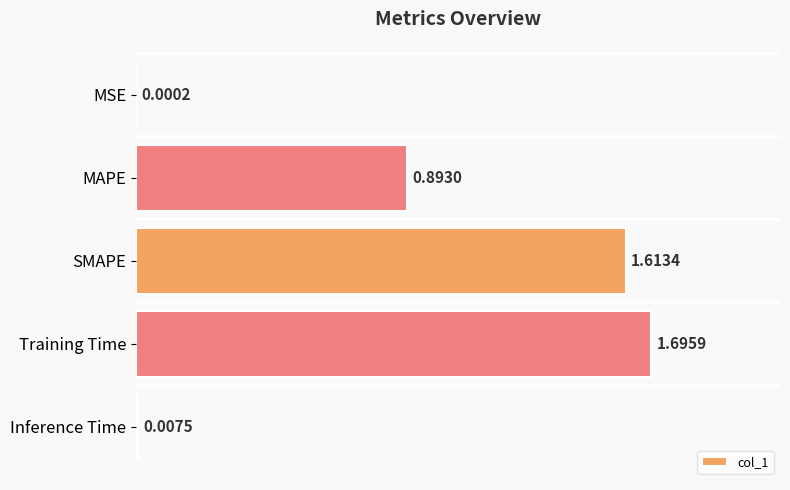

Are the bars horizontal?

Yes